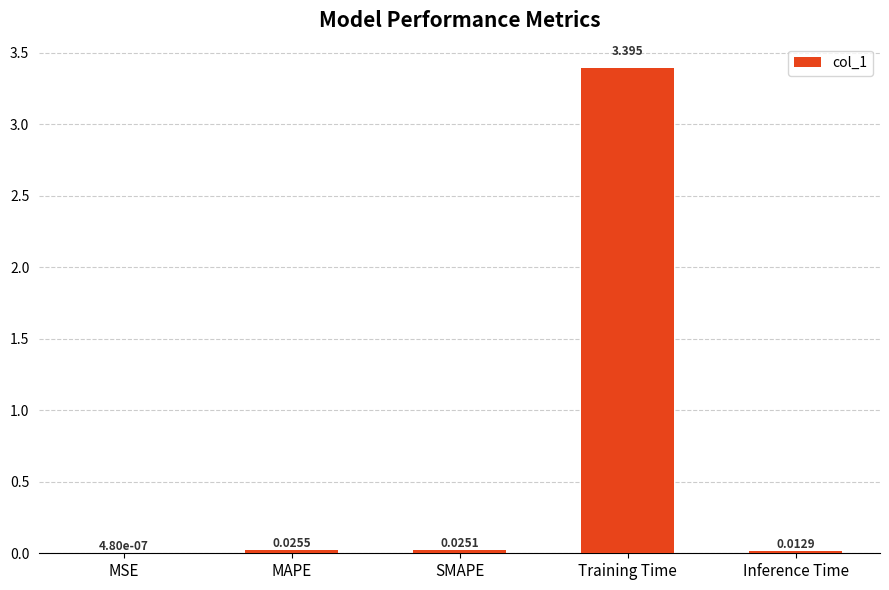

What is the sum of all values?

3.5